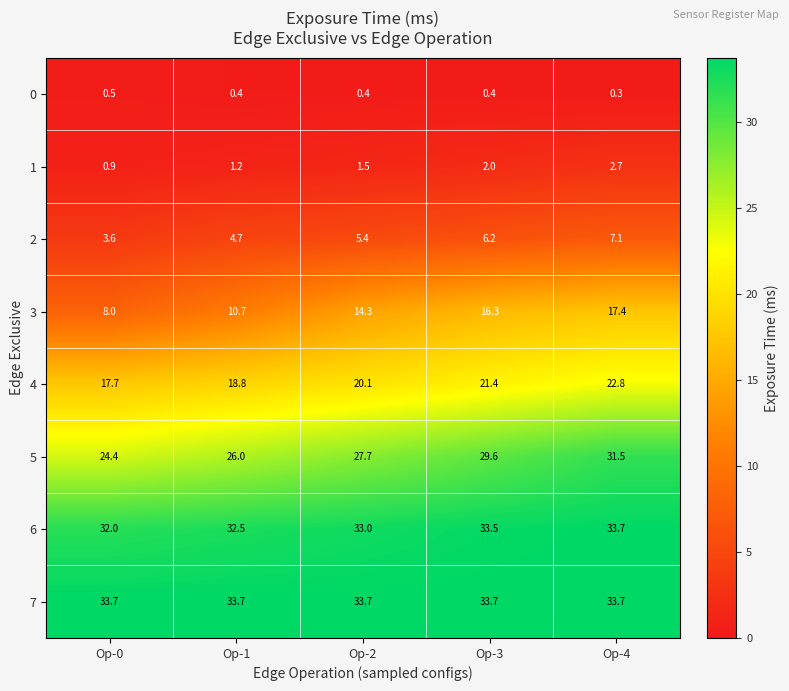

Which series has the largest total across all categories?

7